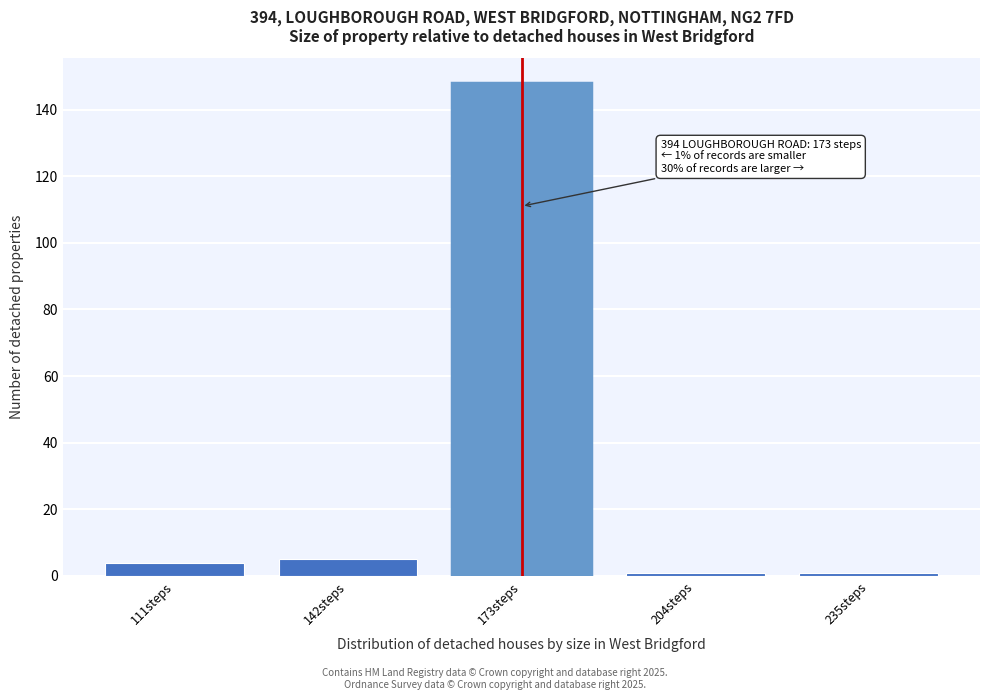

Reading left to right, what are all the values shown in this chart?

4	5	148	1	1